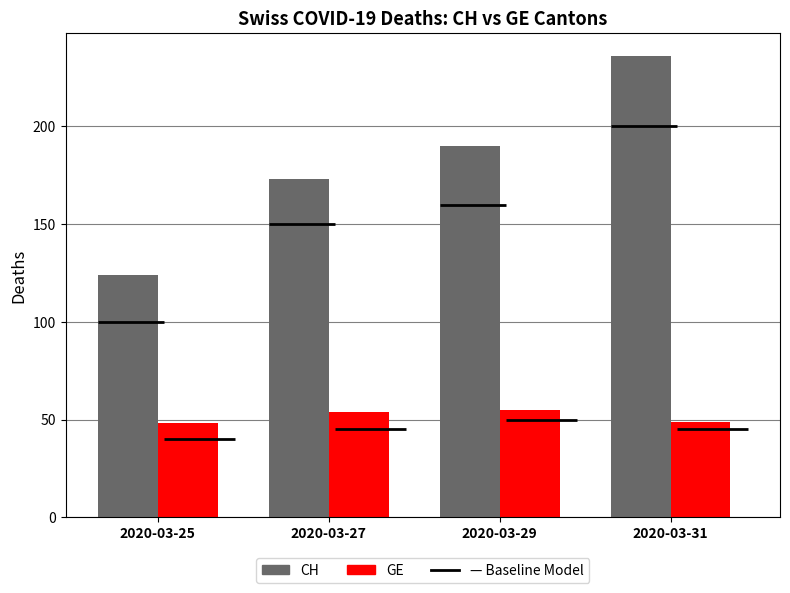

List the labels in order of GE value, largest first.

2020-03-29, 2020-03-27, 2020-03-31, 2020-03-25